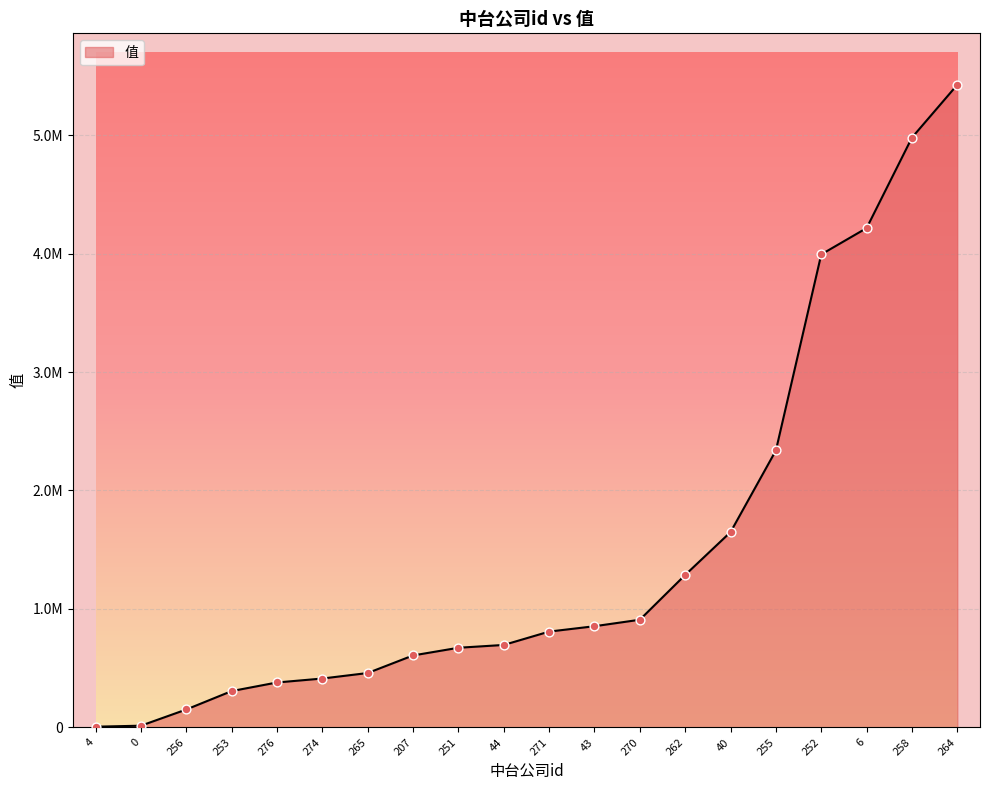

Does the chart have visible grid lines?

Yes